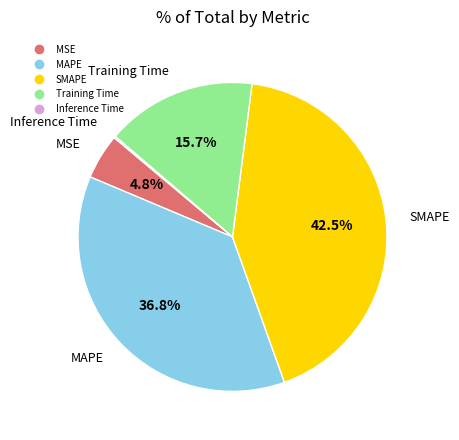

What portion of the pie excludes MAPE?

63.2%